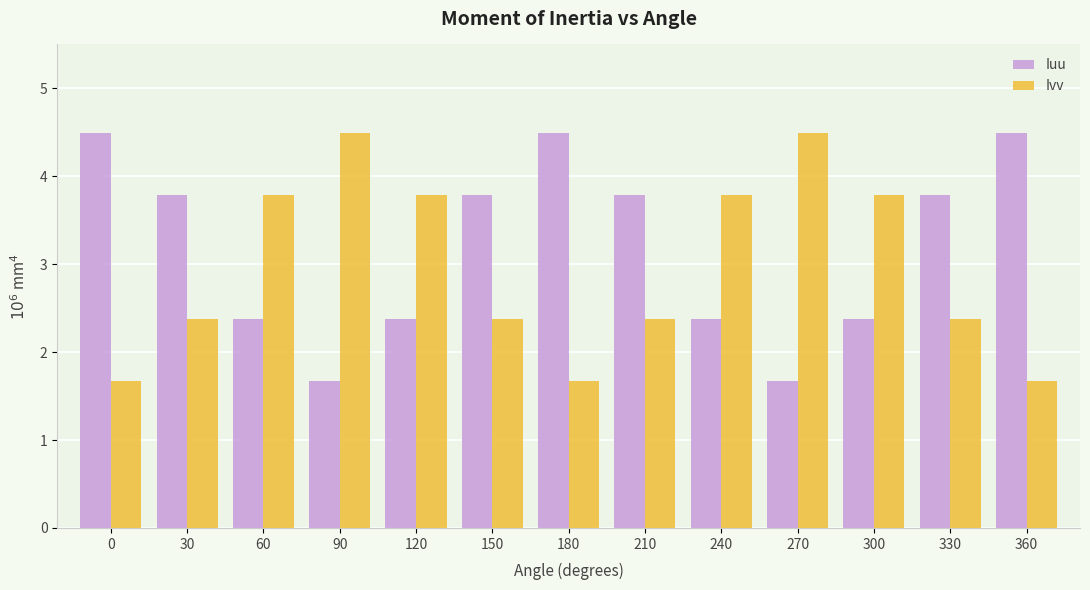

Reading left to right, list all the values displayed in this chart.

Iuu: 4.5	3.8	2.4	1.7	2.4	3.8	4.5	3.8	2.4	1.7	2.4	3.8	4.5
Ivv: 1.7	2.4	3.8	4.5	3.8	2.4	1.7	2.4	3.8	4.5	3.8	2.4	1.7